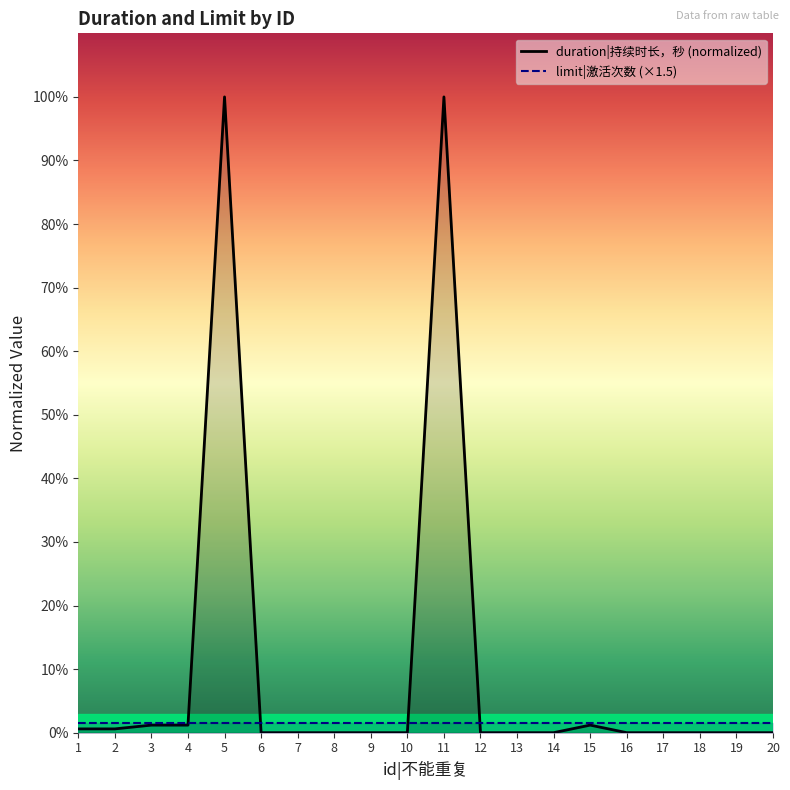

What is the maximum value shown in the chart?

100.0